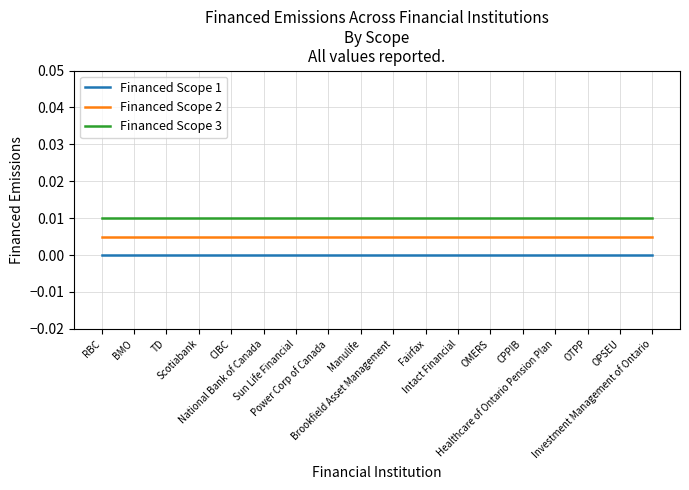

True or false: Financed Scope 1 and Financed Scope 2 cross at least once.

False